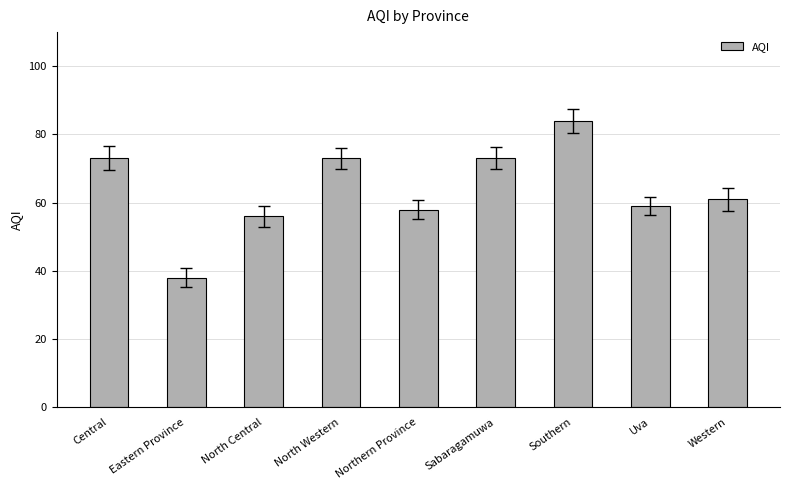

The chart shows a value of 73 at Central. True or false?

True